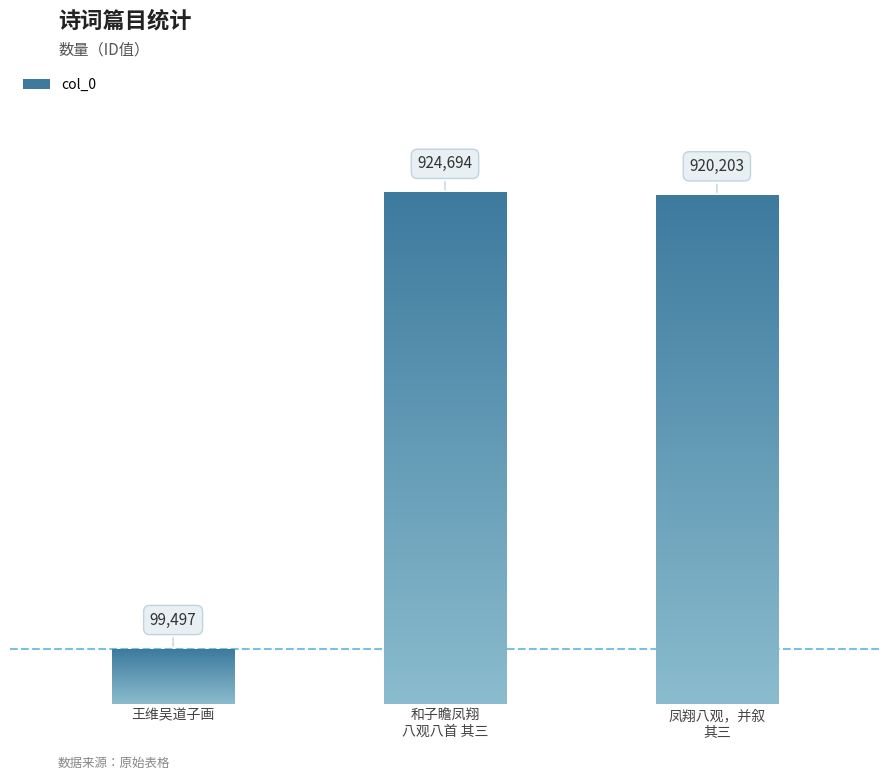

Which category has the lowest value across all series?

王维吴道子画